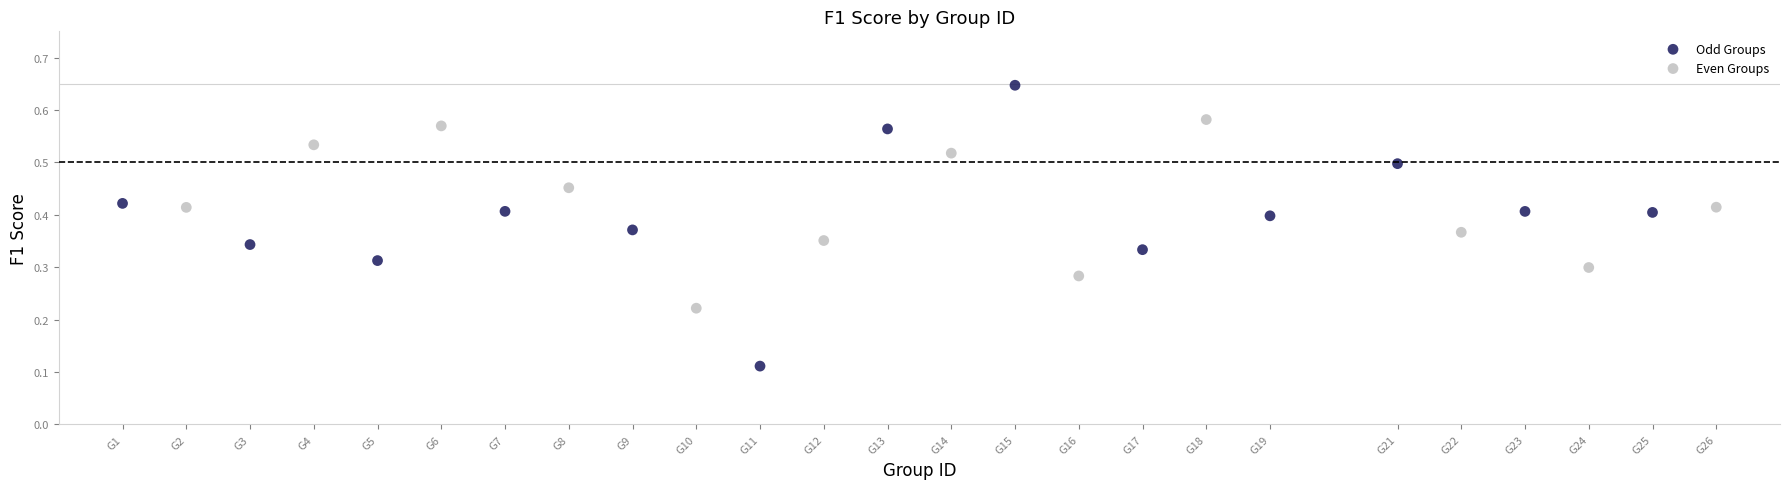

Which series has the largest Y range (max minus min)?

Odd Groups